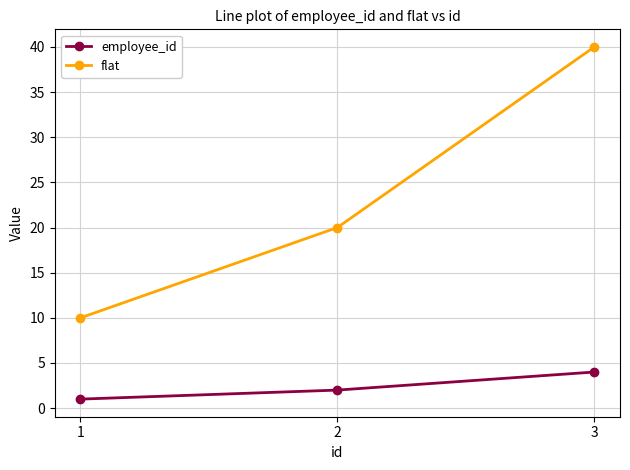

How many data points does each series have?

3